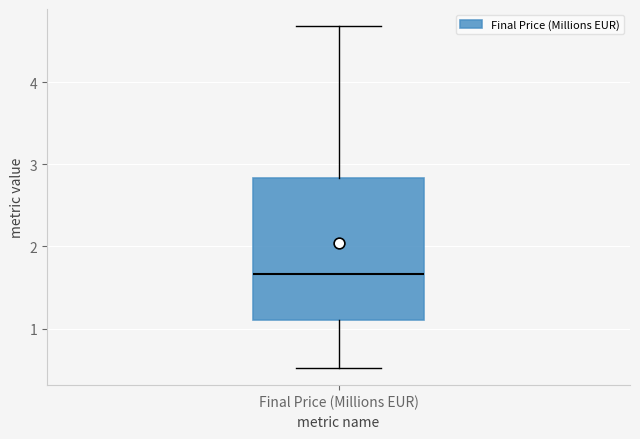

Transcribe this box plot: give where the median line is, the range the box spans, and where the two whiskers end, as read against the y-axis. The values are not printed on the chart, so give them approximately, as read against the axis.

median 1.7, box 1.1 to 2.8, whiskers 0.5 to 4.7